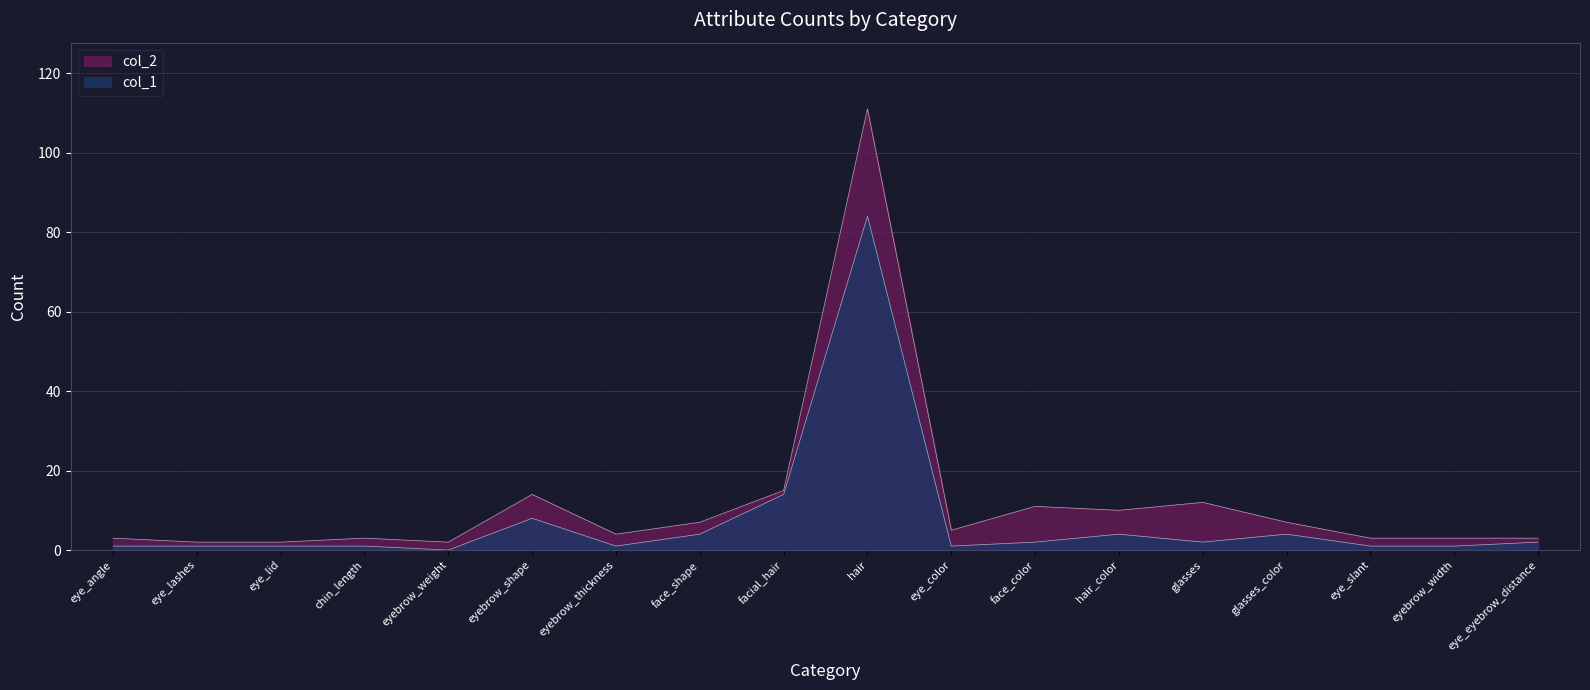

What is the sum of all col_2 values?

217